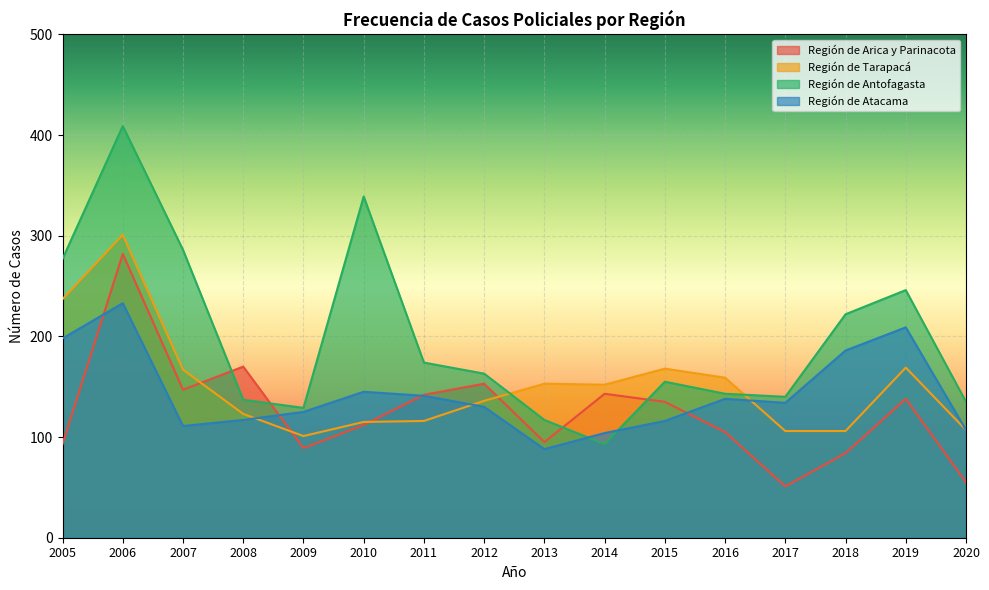

The value of Región de Antofagasta at 2014 is 93. True or false?

True